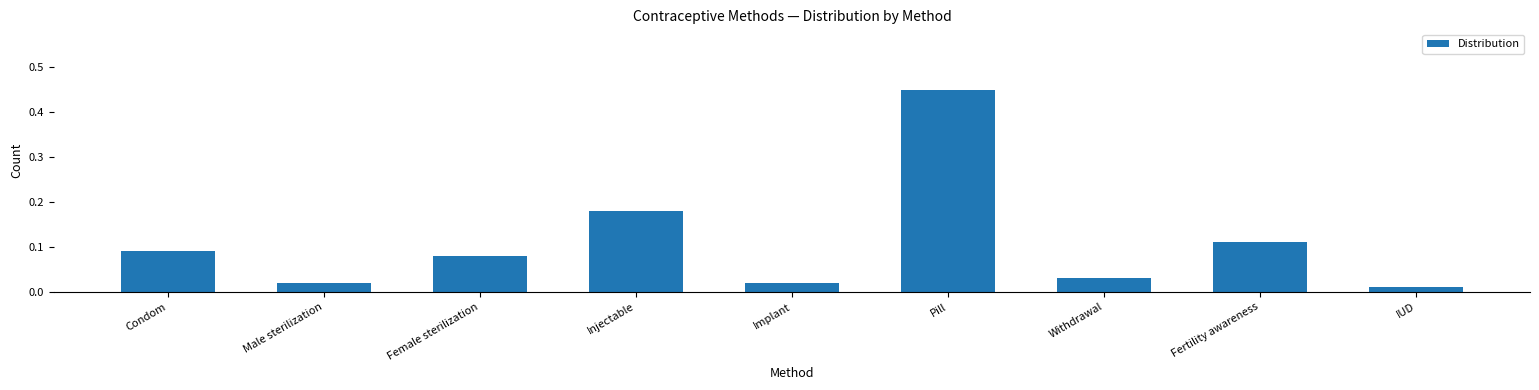

The value at Withdrawal is 0.1. True or false?

False